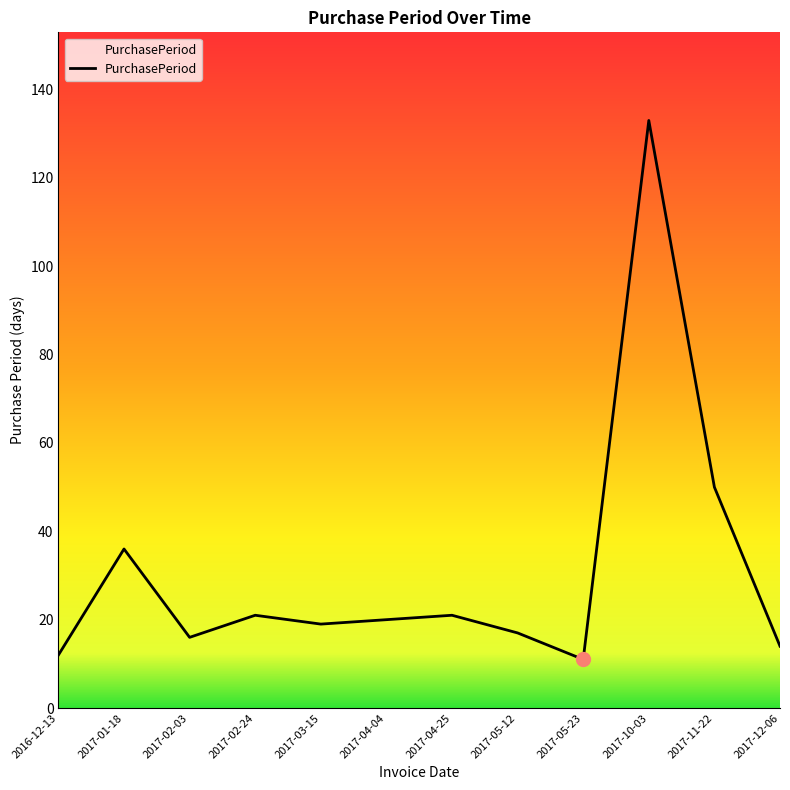

What position from the left is 2017-10-03?

10